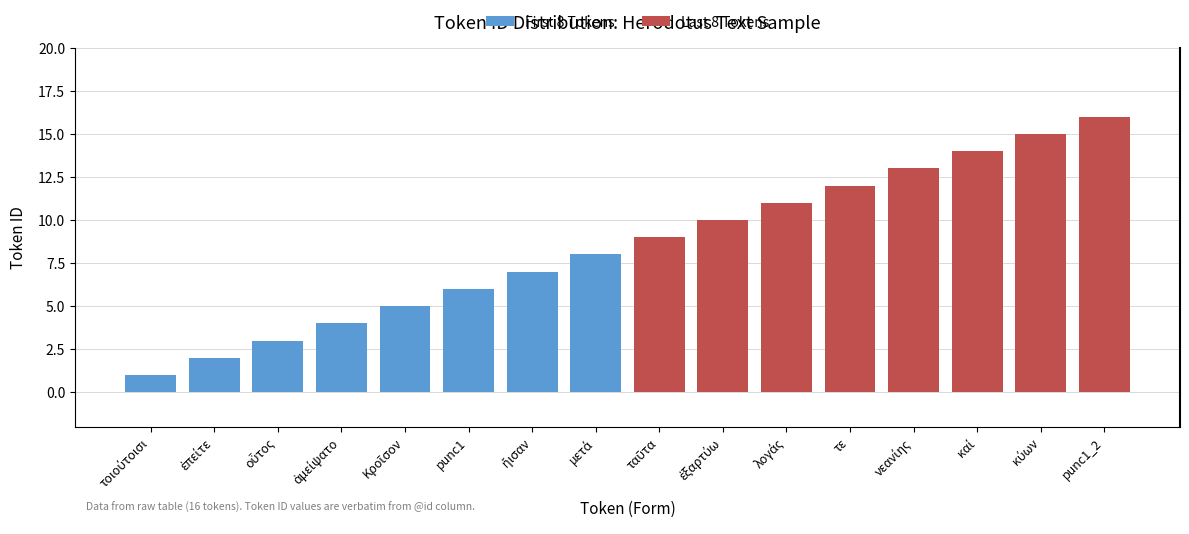

At how many categories does at least one series exceed 15?

1